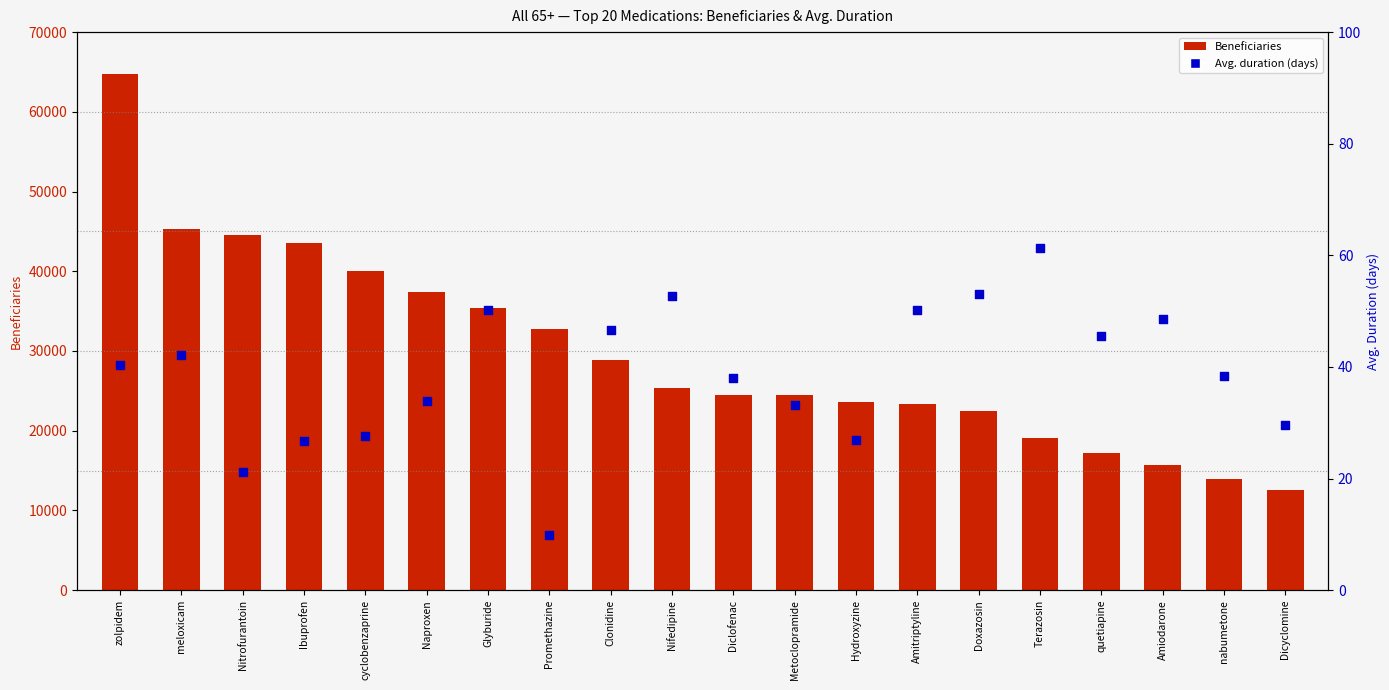

Is the value of Beneficiaries at Ibuprofen greater than the value of Avg. duration at nabumetone?

Yes